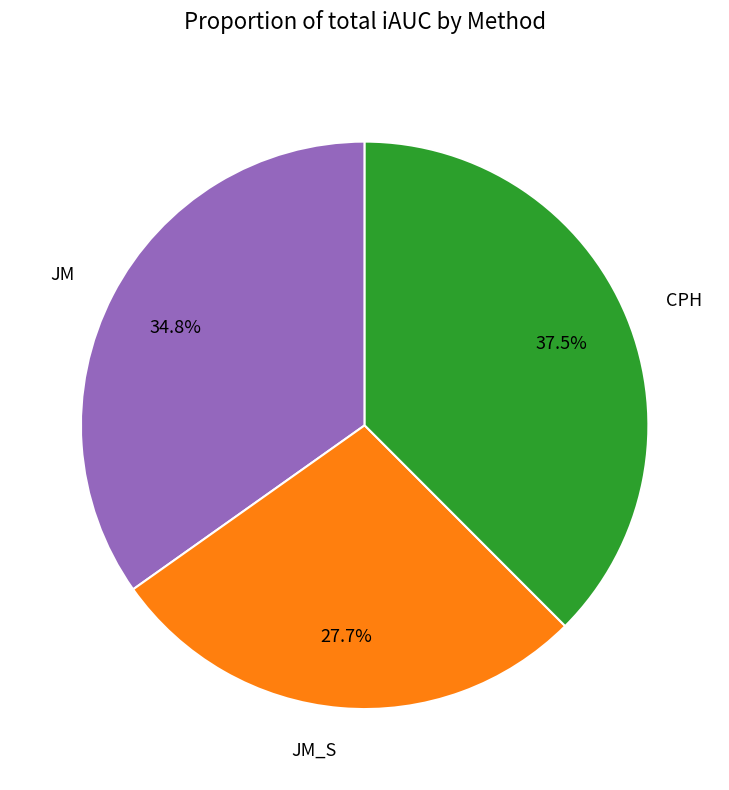

Is there a majority slice in this chart?

No